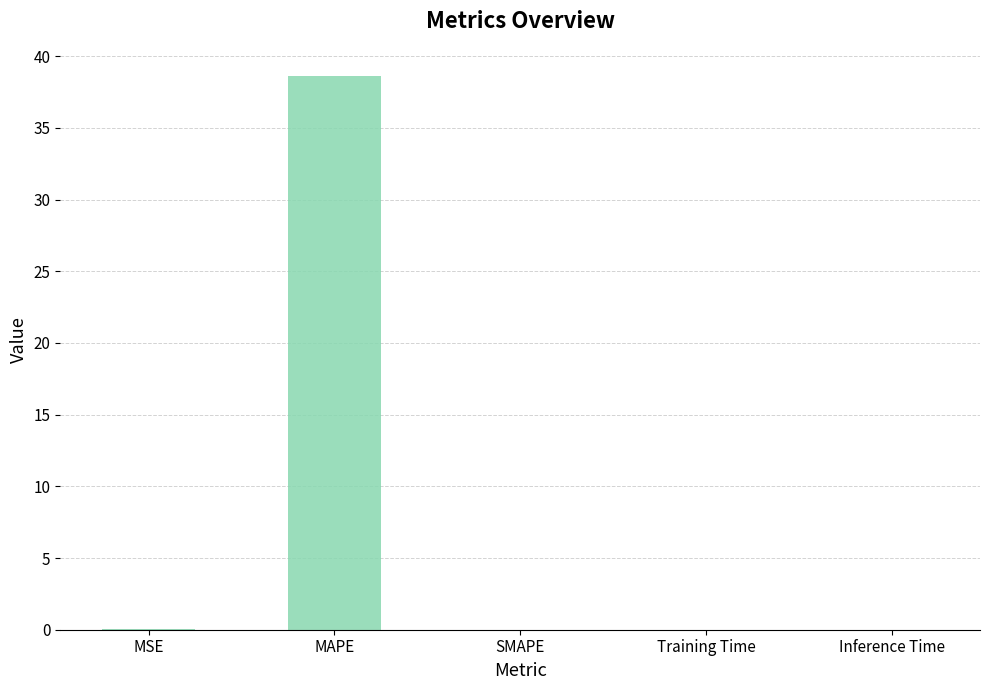

True or false: the data shows 38.6 at MAPE.

True